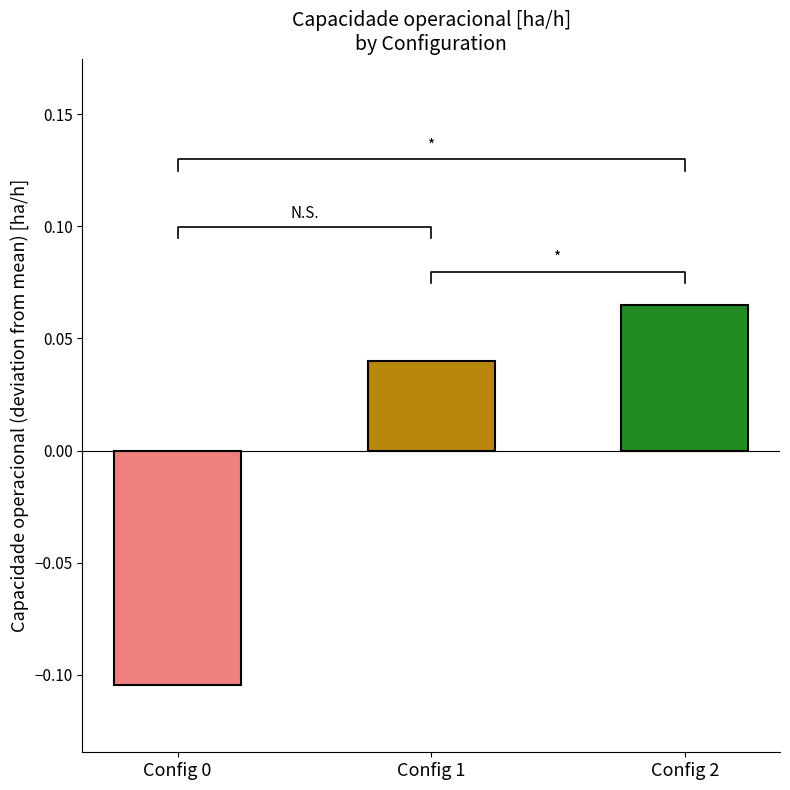

What is the maximum value shown in the chart?

0.1